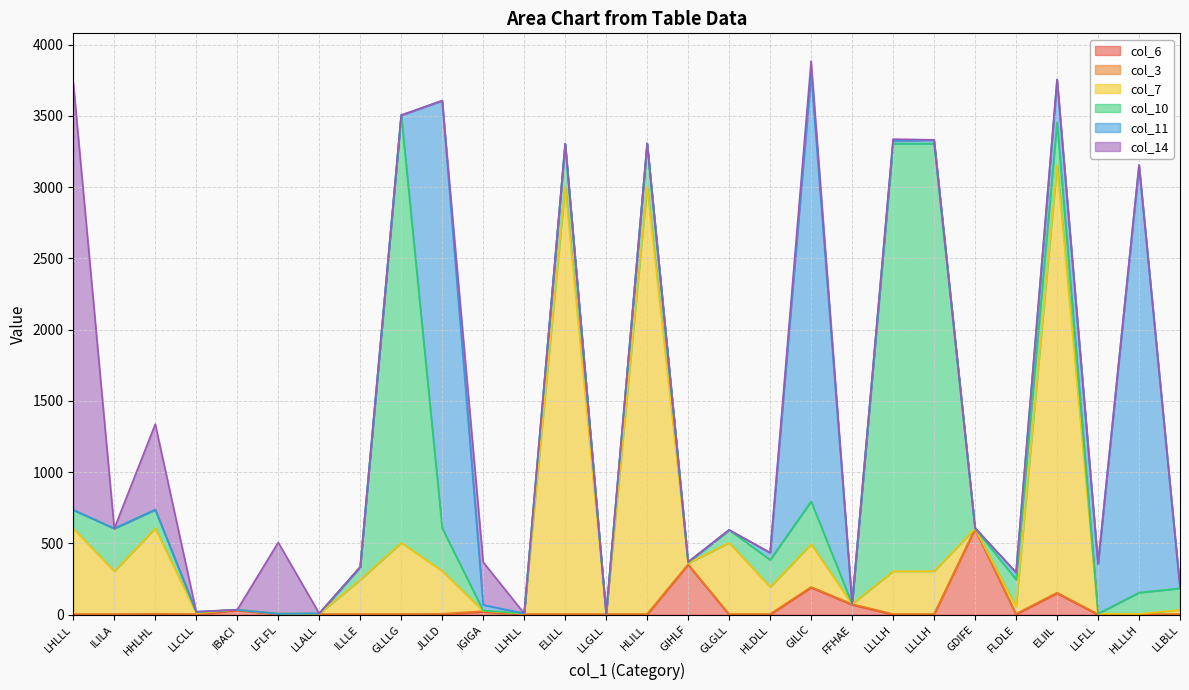

What is the total value across all series at GIHLF?

371